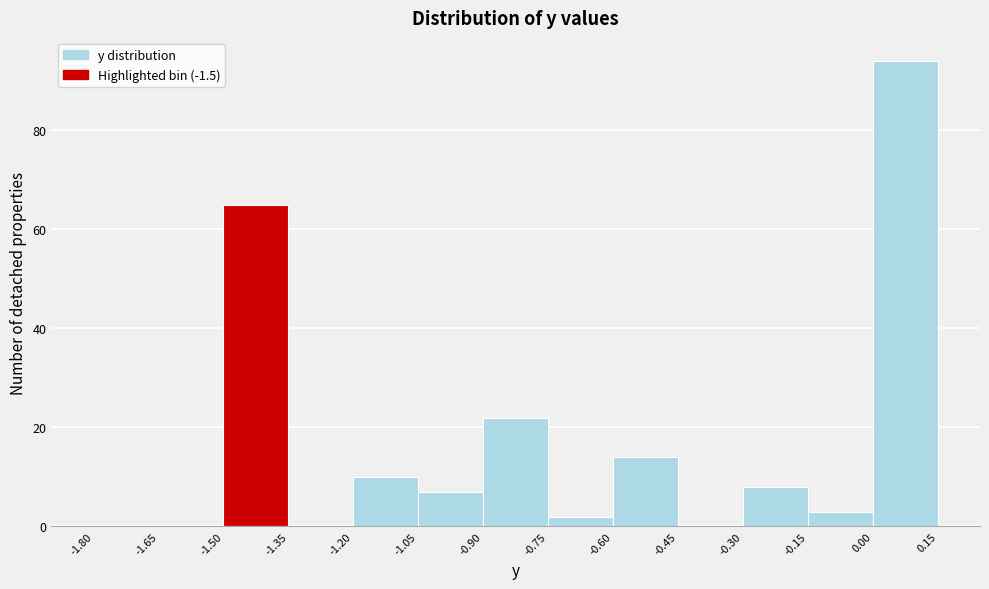

Over which range of the x-axis is the bar tallest?

0.00 to 0.15